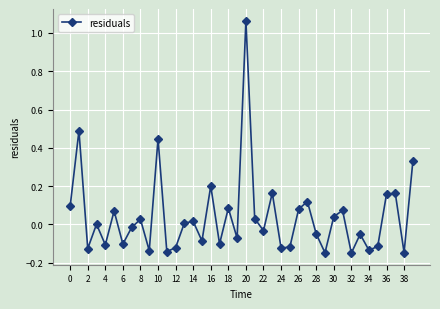

What is the difference between the maximum and second lowest values?

1.2